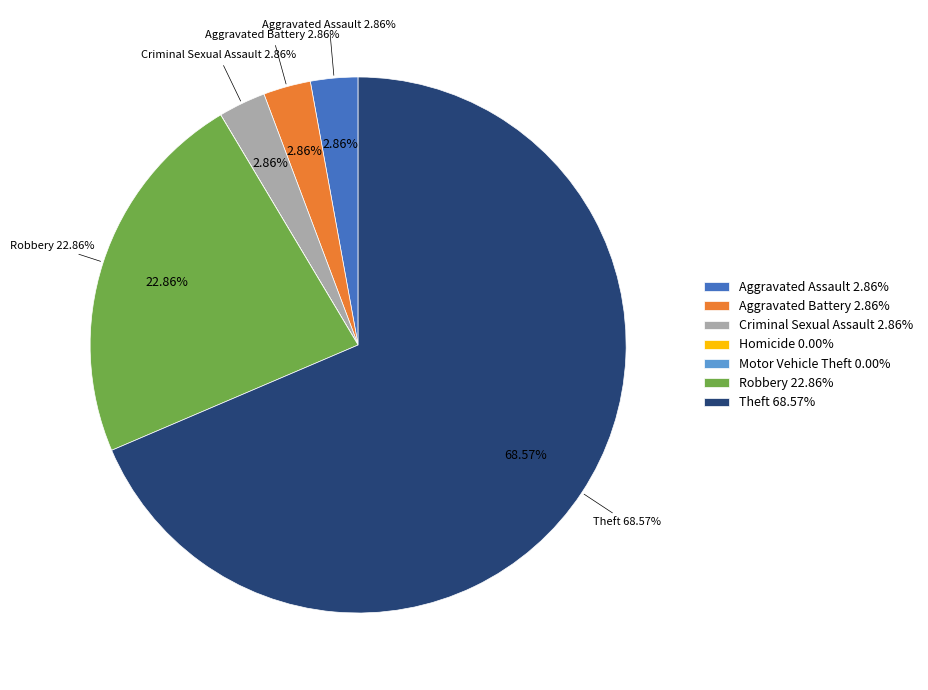

Rank the categories by value from highest to lowest.

Theft, Robbery, Aggravated Assault, Aggravated Battery, Criminal Sexual Assault, Homicide, Motor Vehicle Theft